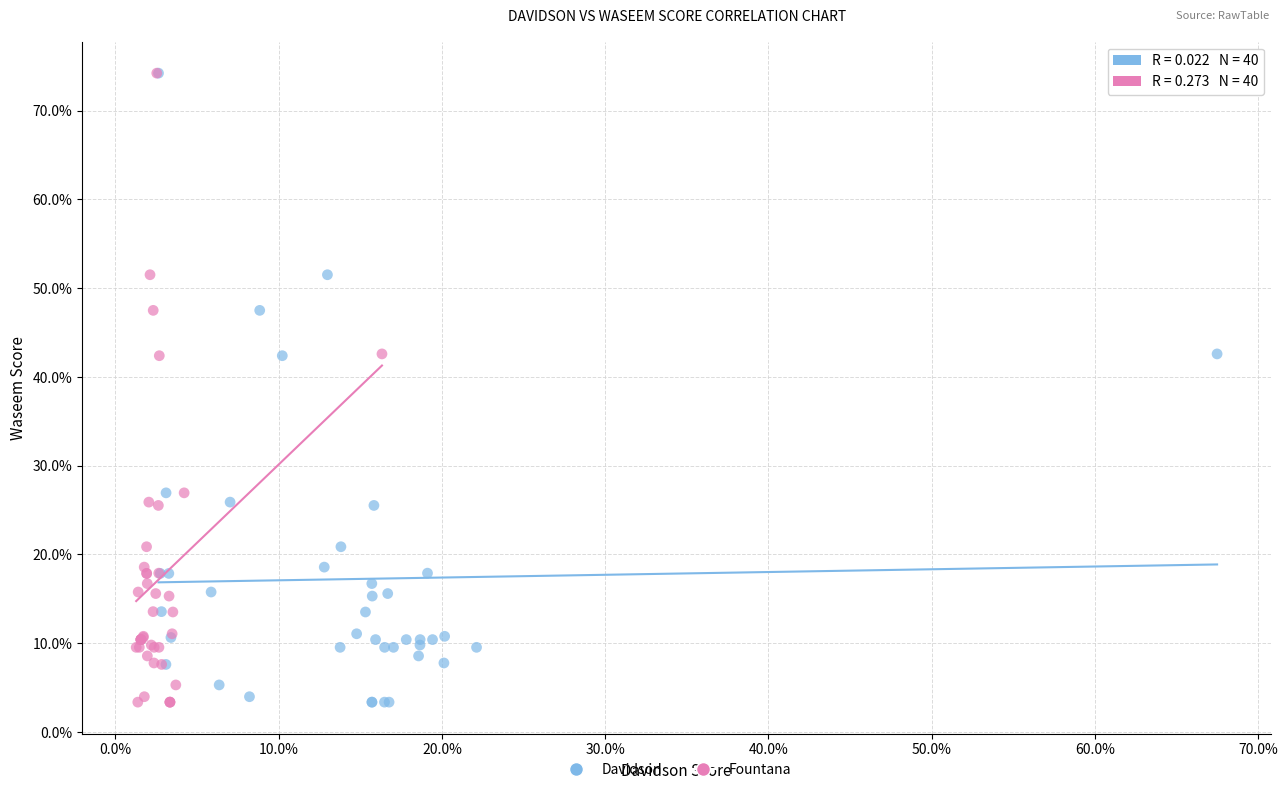

What are all the series names shown in the legend?

Davidson, Fountana